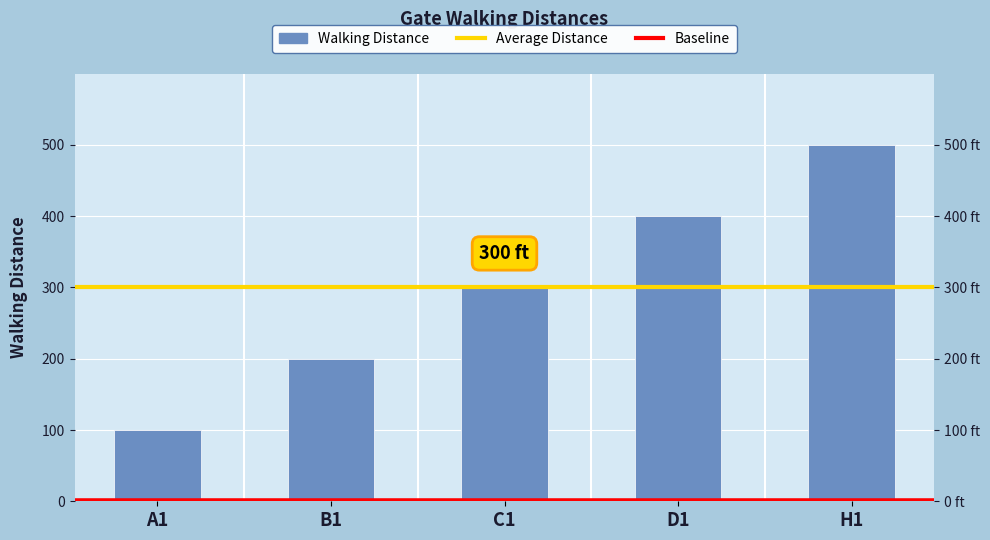

How many values are between 200 and 400?

3